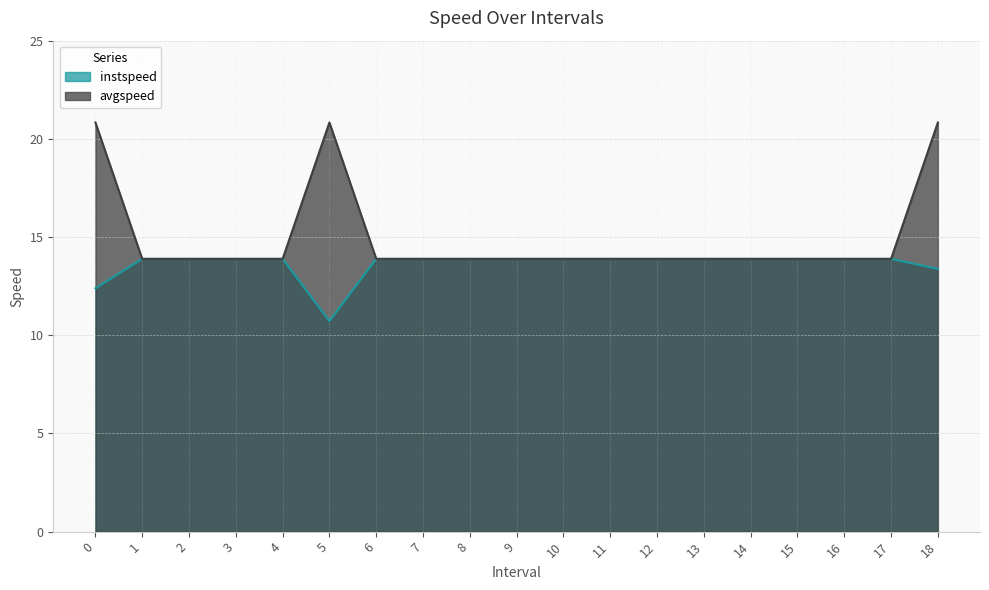

What is the difference between the second highest and second lowest values in the avgspeed series?

6.9